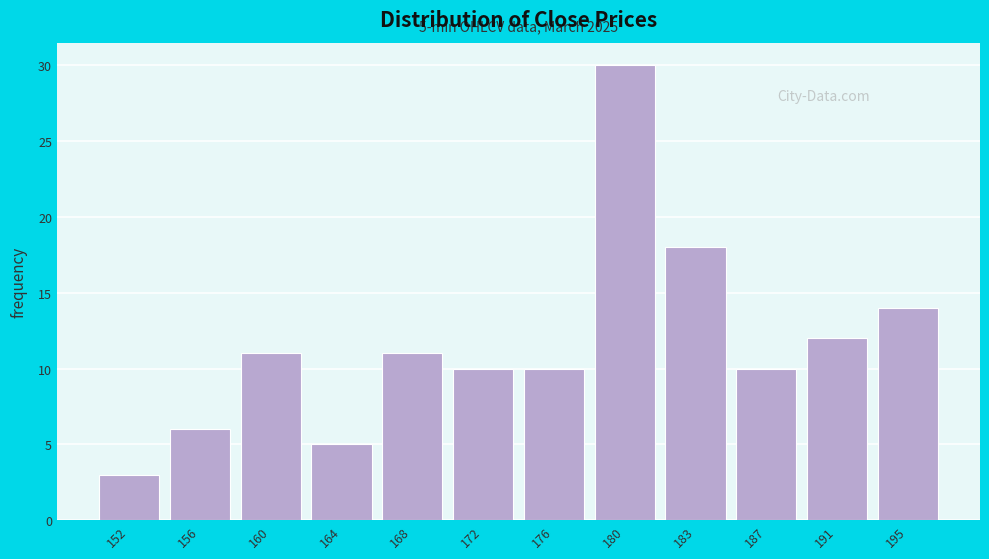

Reading left to right, what are all the values shown in this chart?

3	6	11	5	11	10	10	30	18	10	12	14